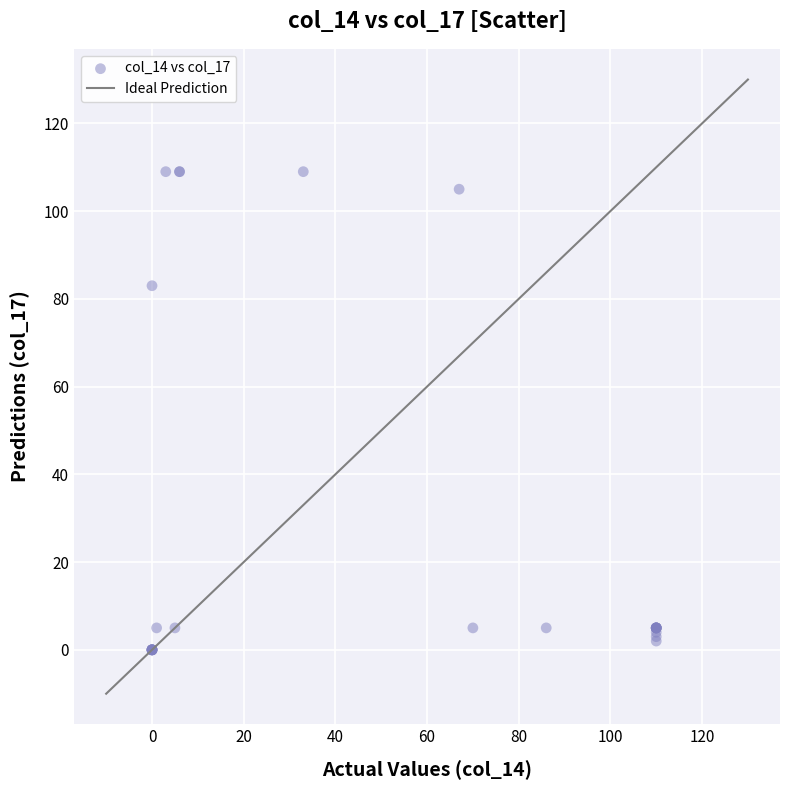

What Y value in the scatter plot is closest to 54?

83